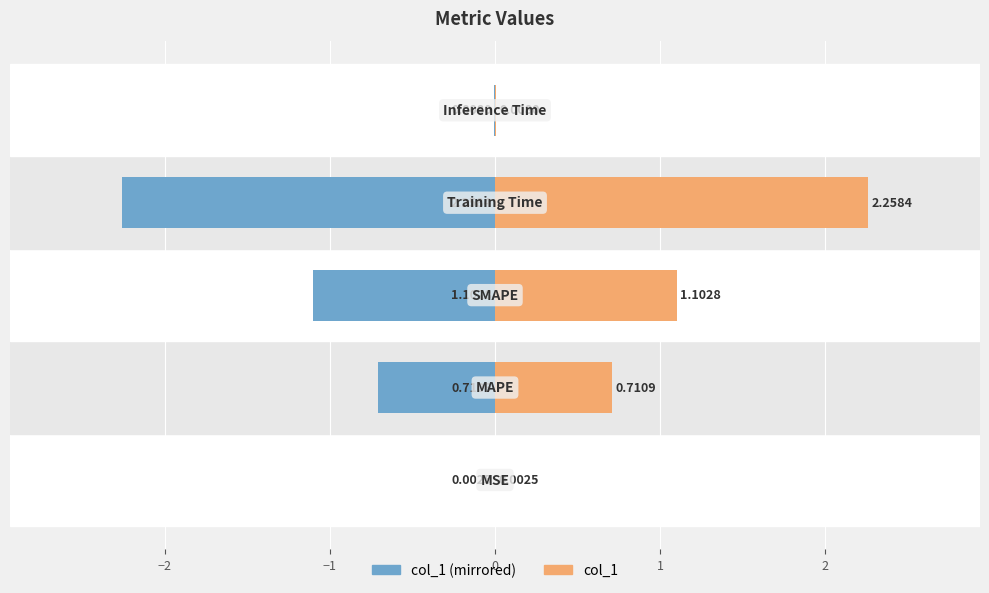

Is the value of col_1 at 1 greater than the value of col_1 (mirrored) at 1?

Yes